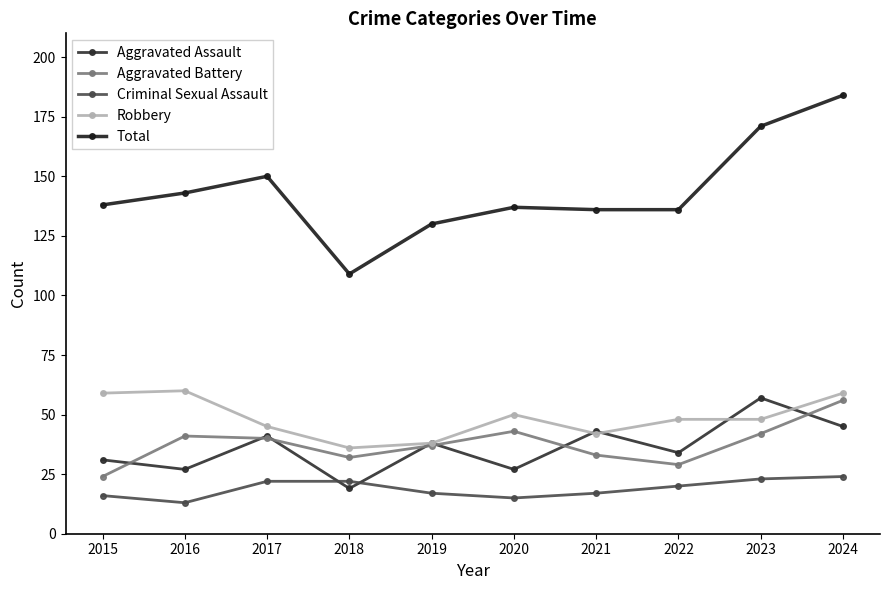

At 2019, list the series in order from largest to smallest.

Total, Aggravated Assault, Robbery, Aggravated Battery, Criminal Sexual Assault